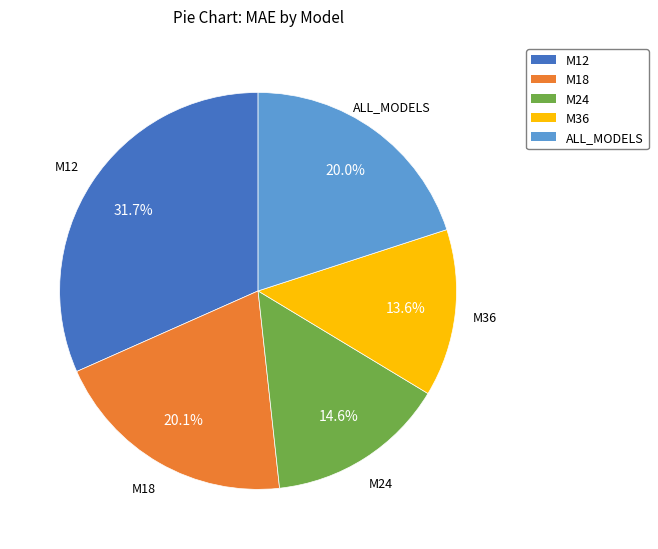

Approximately how many times larger is the value at ALL_MODELS compared to M18?

1.0